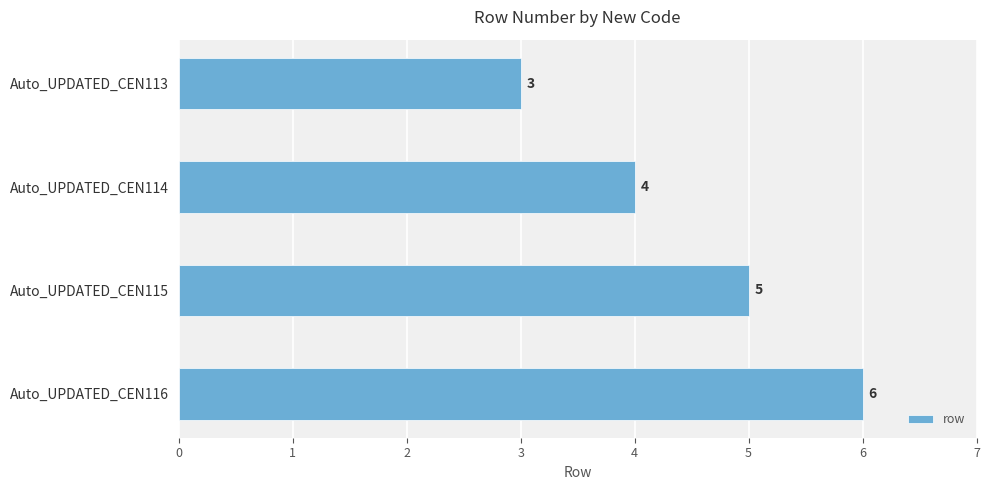

What is the sum of the values at Auto_UPDATED_CEN115 and Auto_UPDATED_CEN116?

11